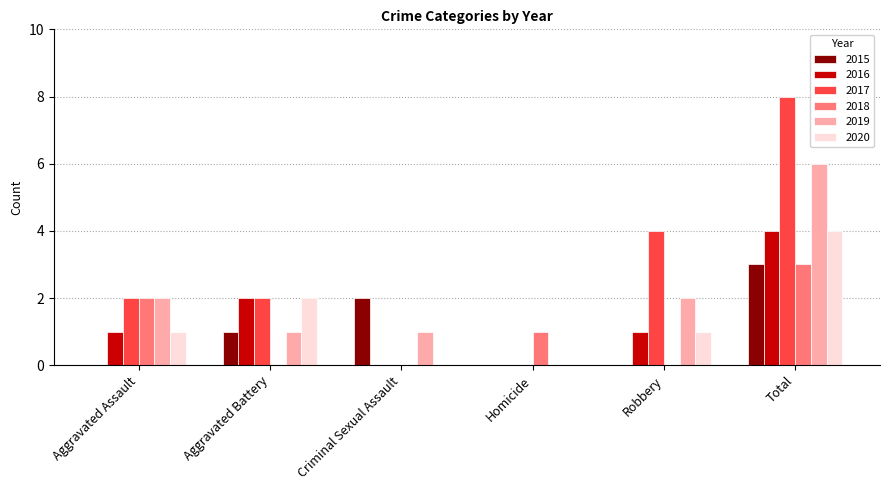

How many categories are shown in the chart?

6